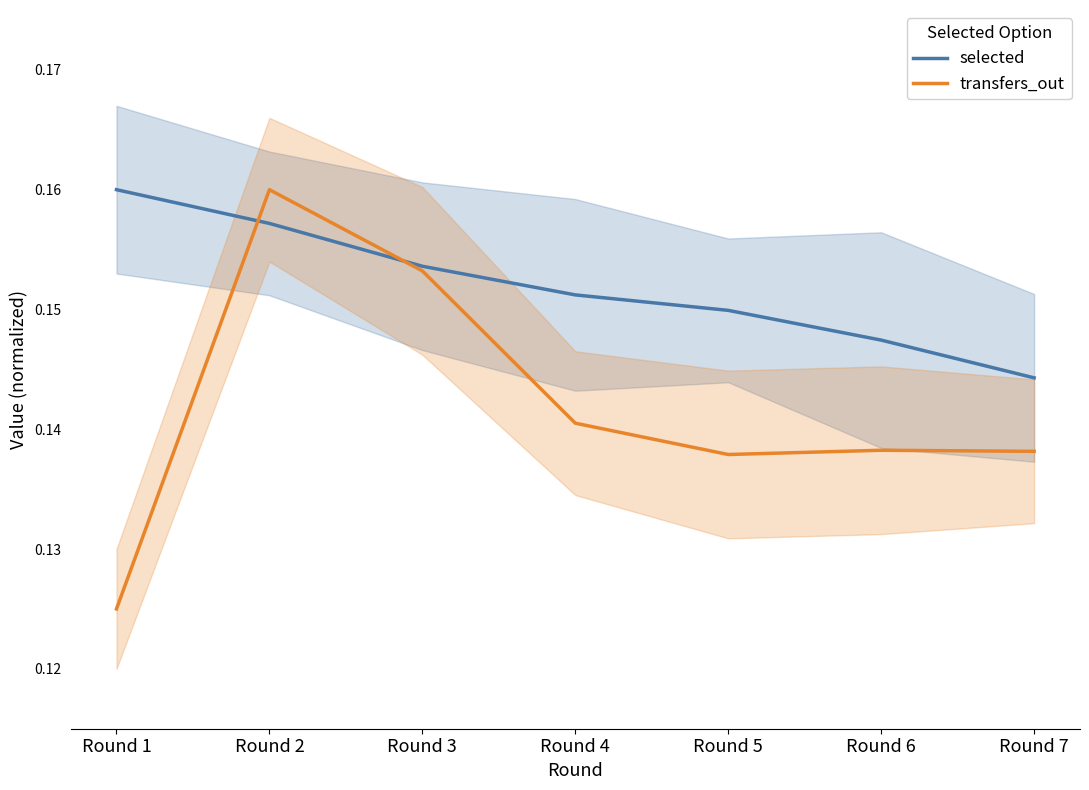

How many lines are shown in the chart?

2